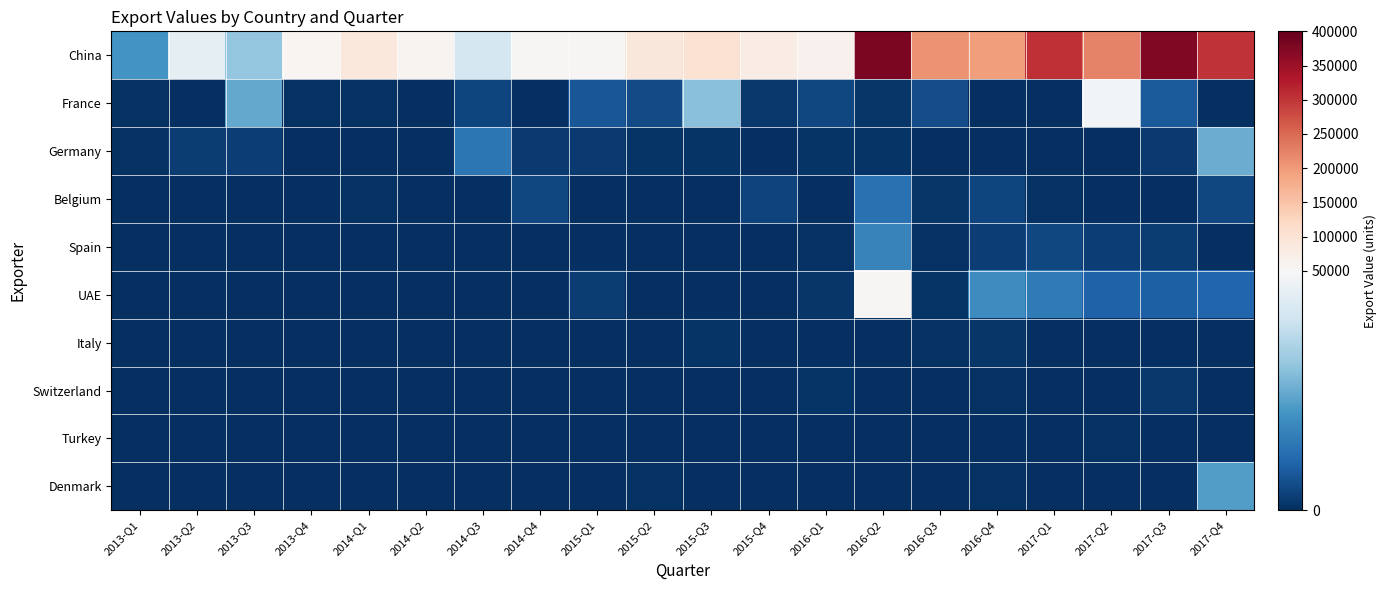

Which category has the highest value across all series?

2016-Q2